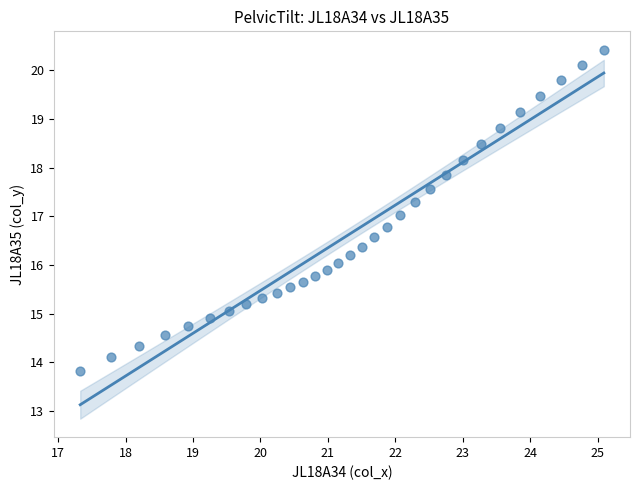

What is the range of X values (max minus min)?

7.8